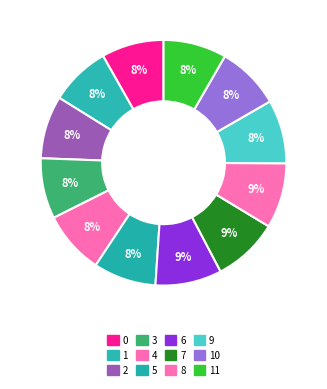

What is the largest slice in the pie chart?

6